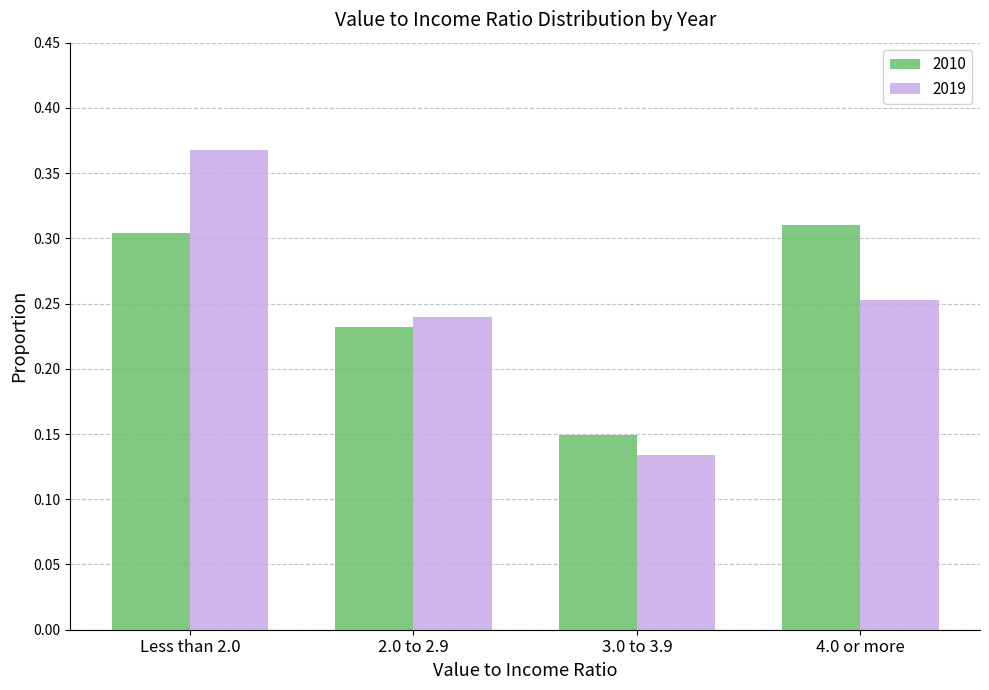

What position from the right is Less than 2.0?

4